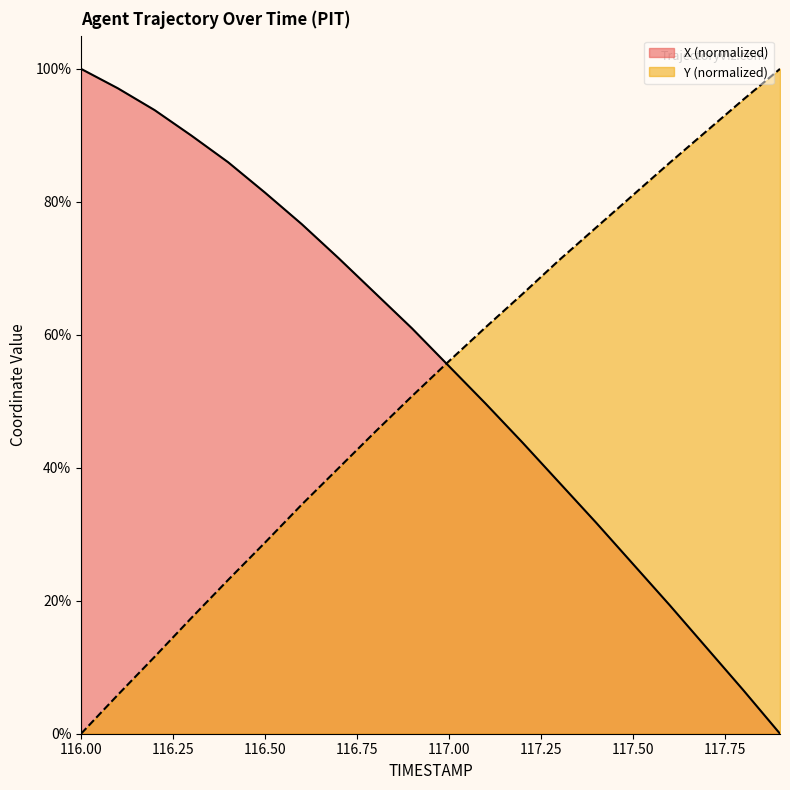

Between which two adjacent categories do Y and X first intersect?

116.9 and 117.0